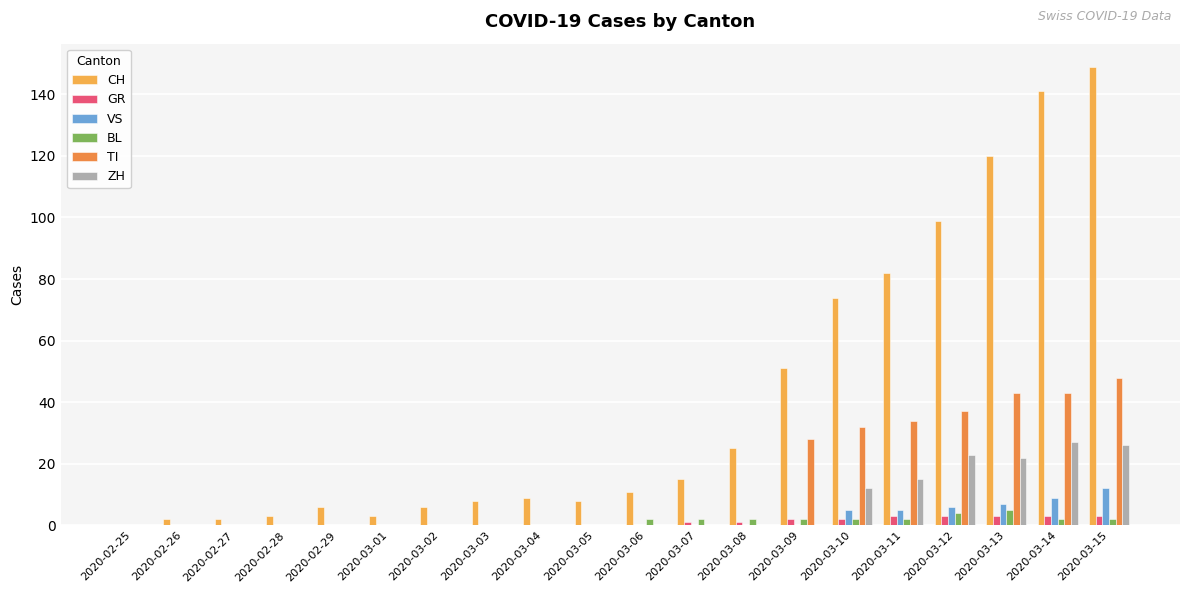

Count the number of categories in the chart.

20